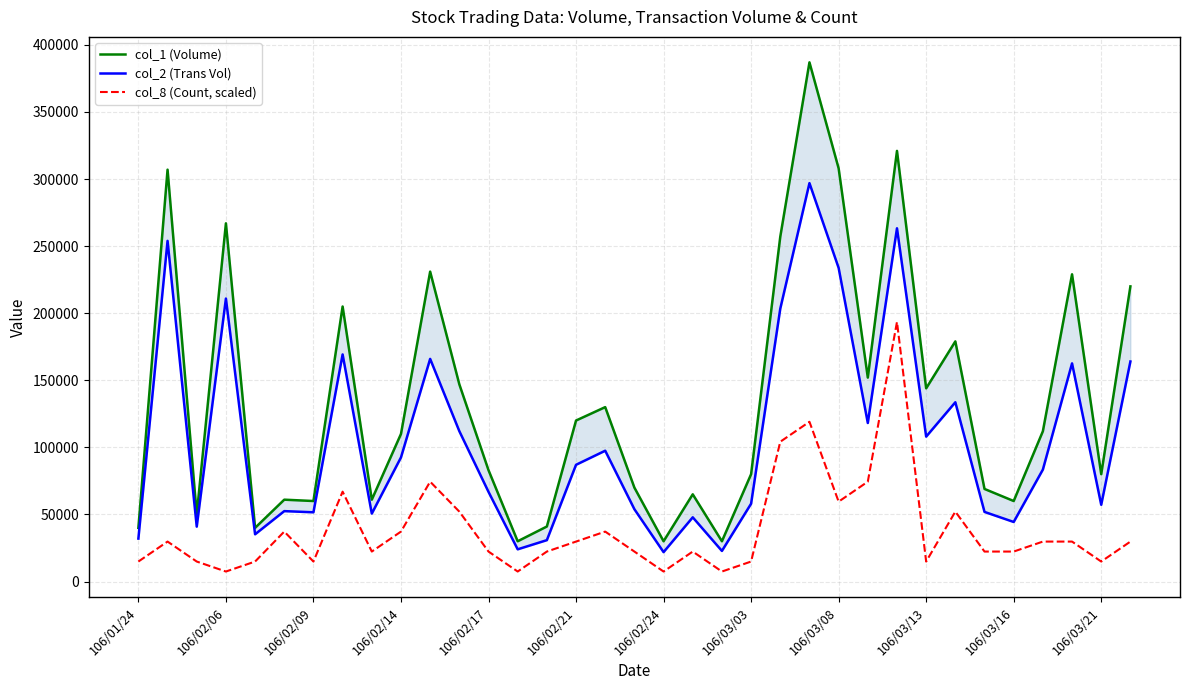

How many data points in col_2 (Trans Vol) are less than 83430?

17